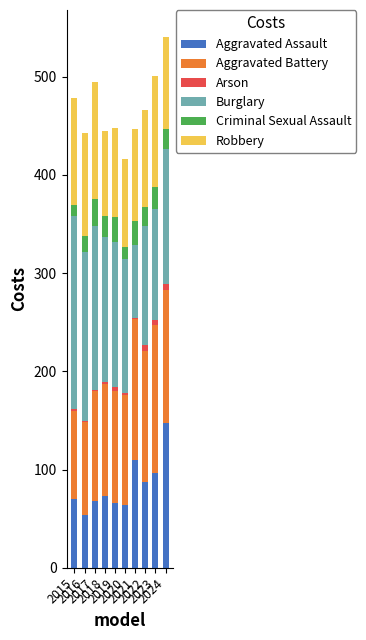

Between 2017 and 2023, which is larger?

2023